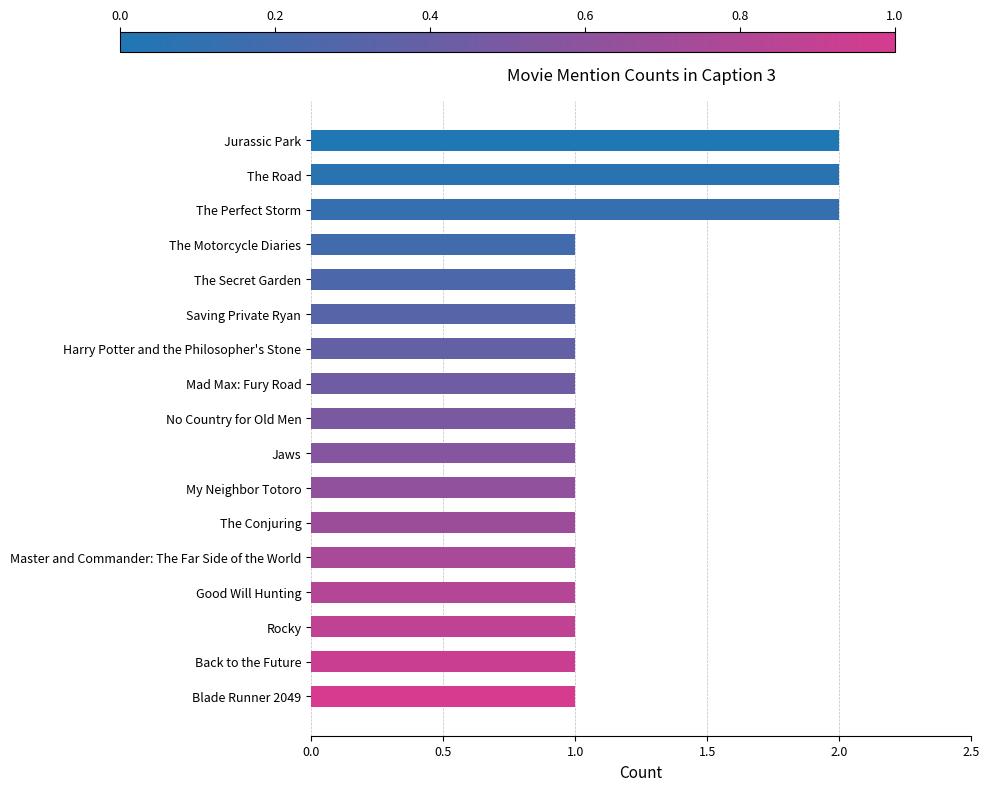

Approximately how many times larger is the value at Mad Max: Fury Road compared to No Country for Old Men?

1.0